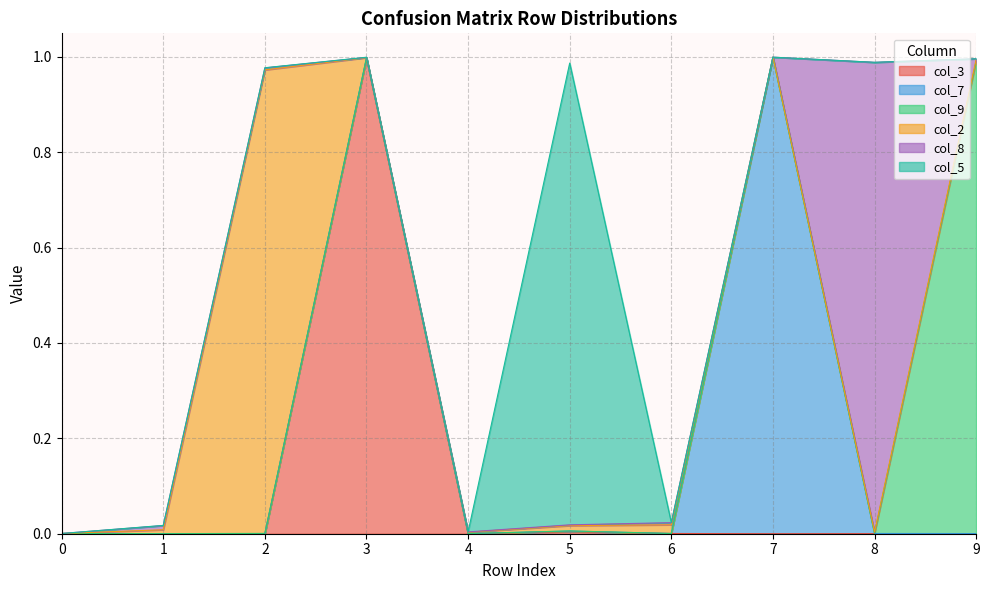

Where do col_3 and col_5 first cross each other?

2 and 3